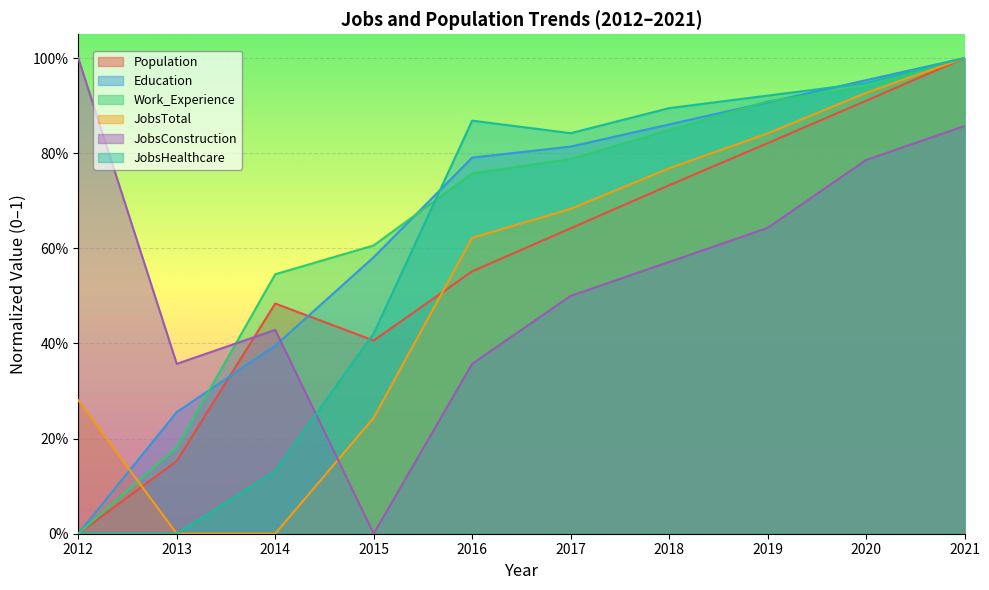

The Education series shows -0.6 at 2012. True or false?

False